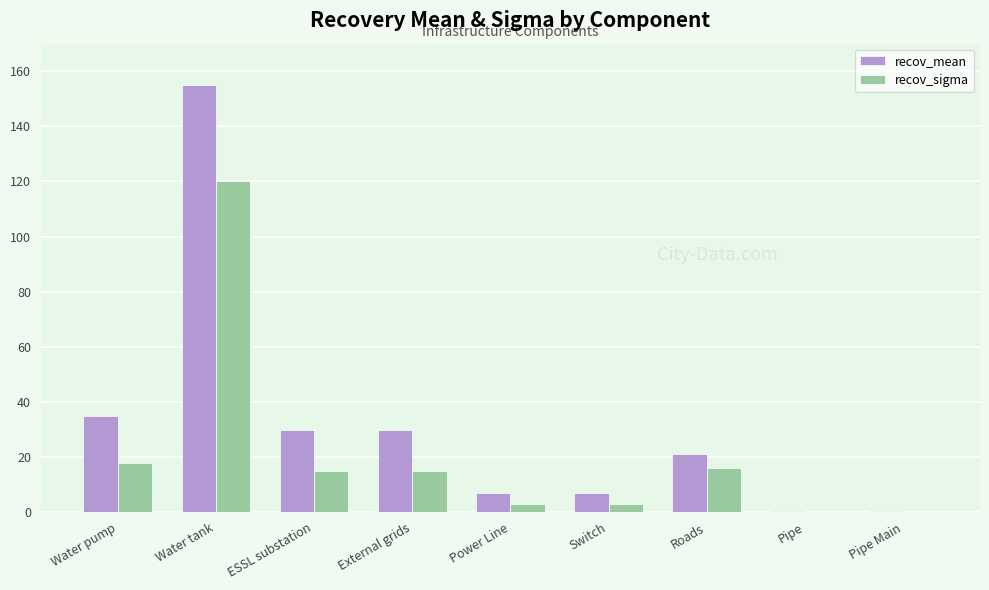

Between Water tank and Switch, which series saw the biggest shift?

recov_mean